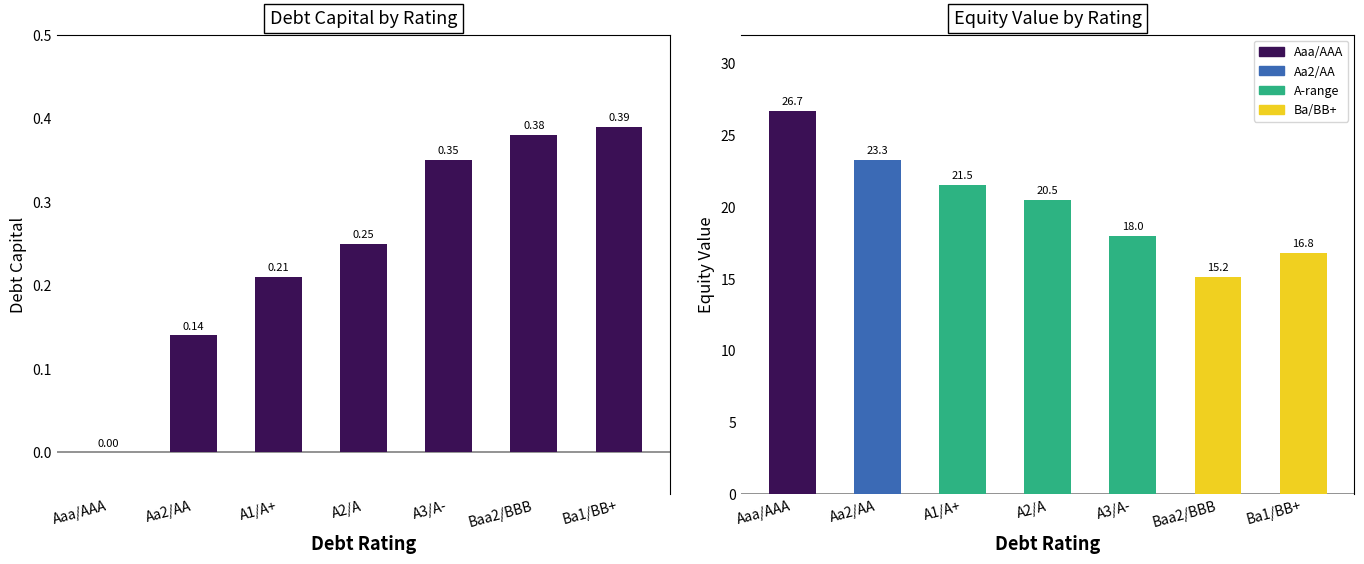

The debt_capital series shows 0.4 at Ba1/BB+. True or false?

True